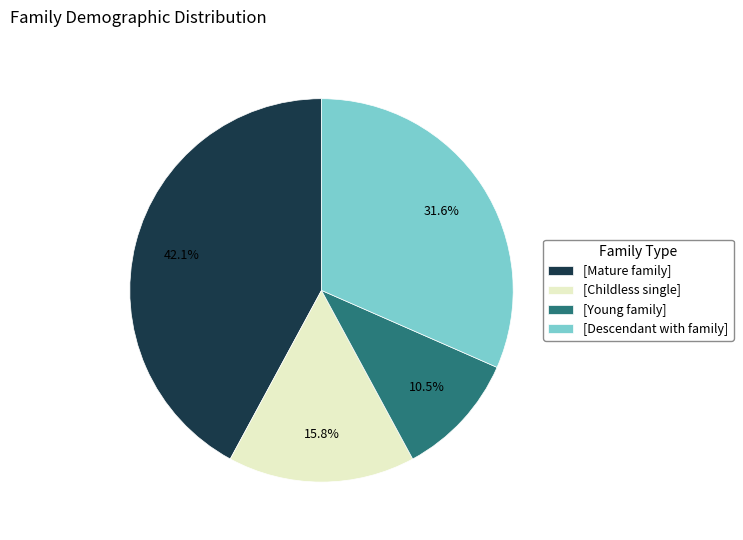

Is there a majority slice in this chart?

No